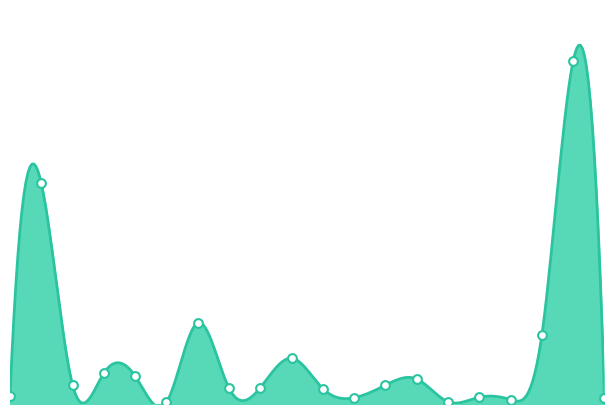

What is the change in value from BROWN to CROW WING?

+675744180